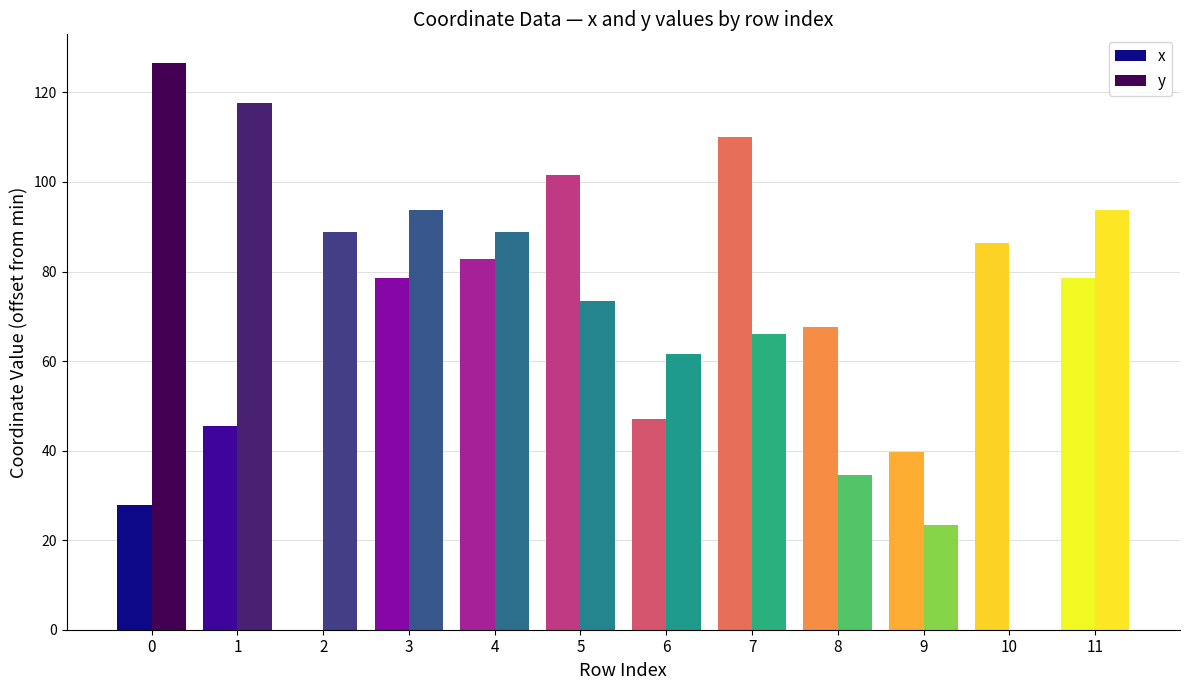

Which series changed the most between 5 and 6?

x